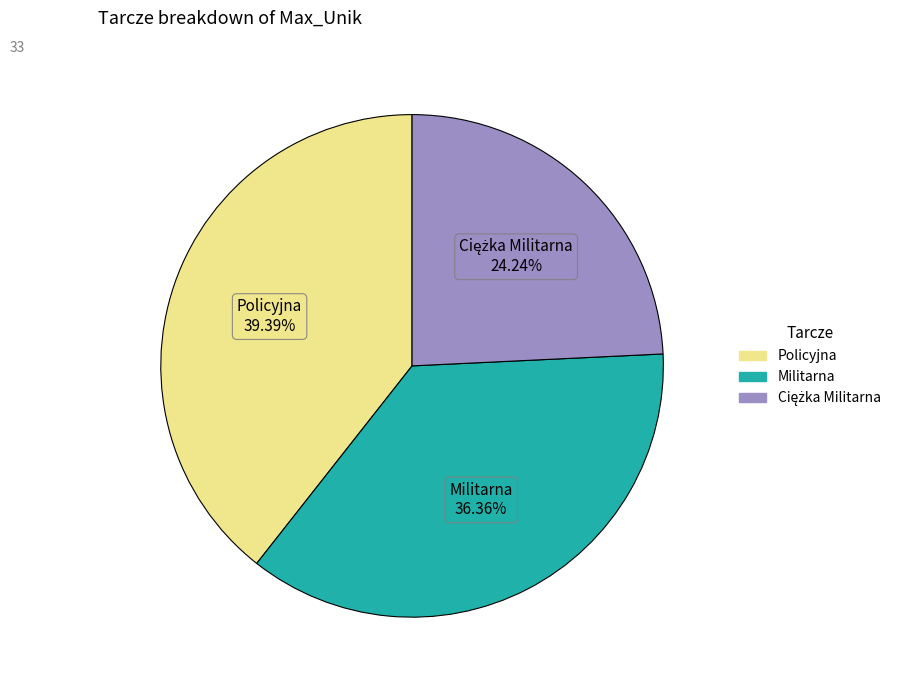

Does any single category account for the majority?

No